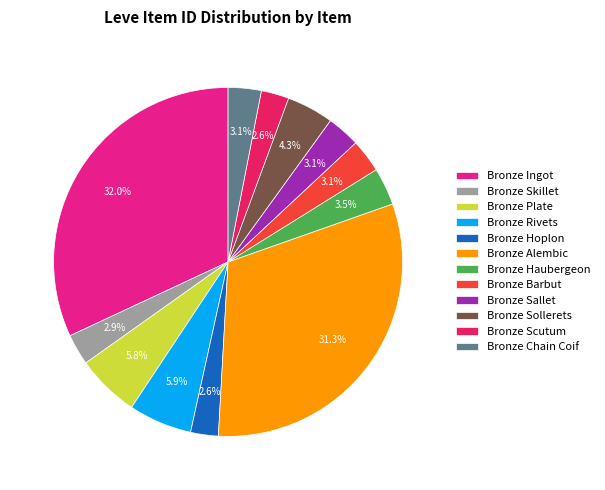

What is the total percentage of Bronze Sollerets and Bronze Skillet?

7.2%